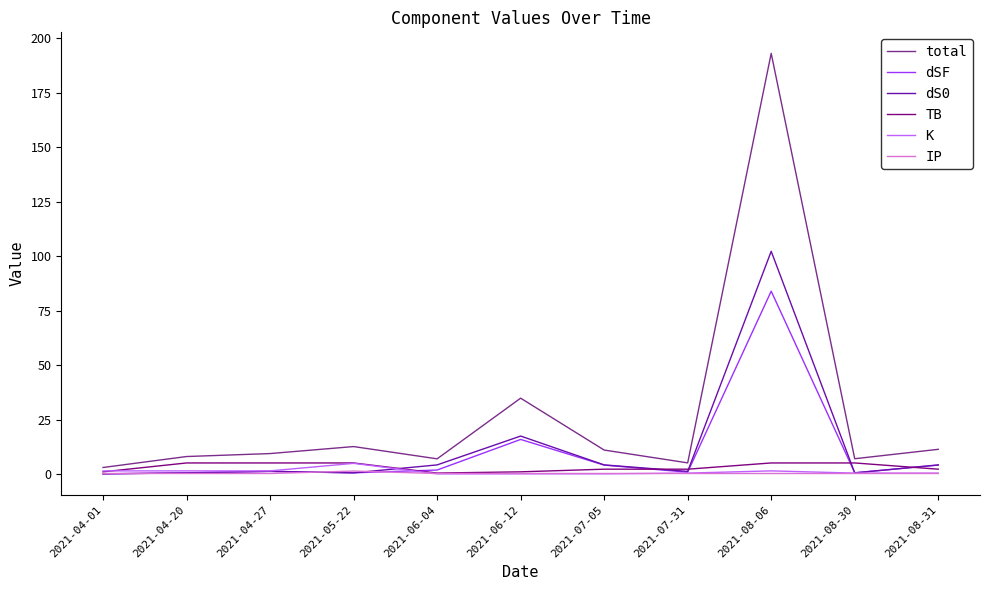

Which series has the largest range (max minus min)?

total